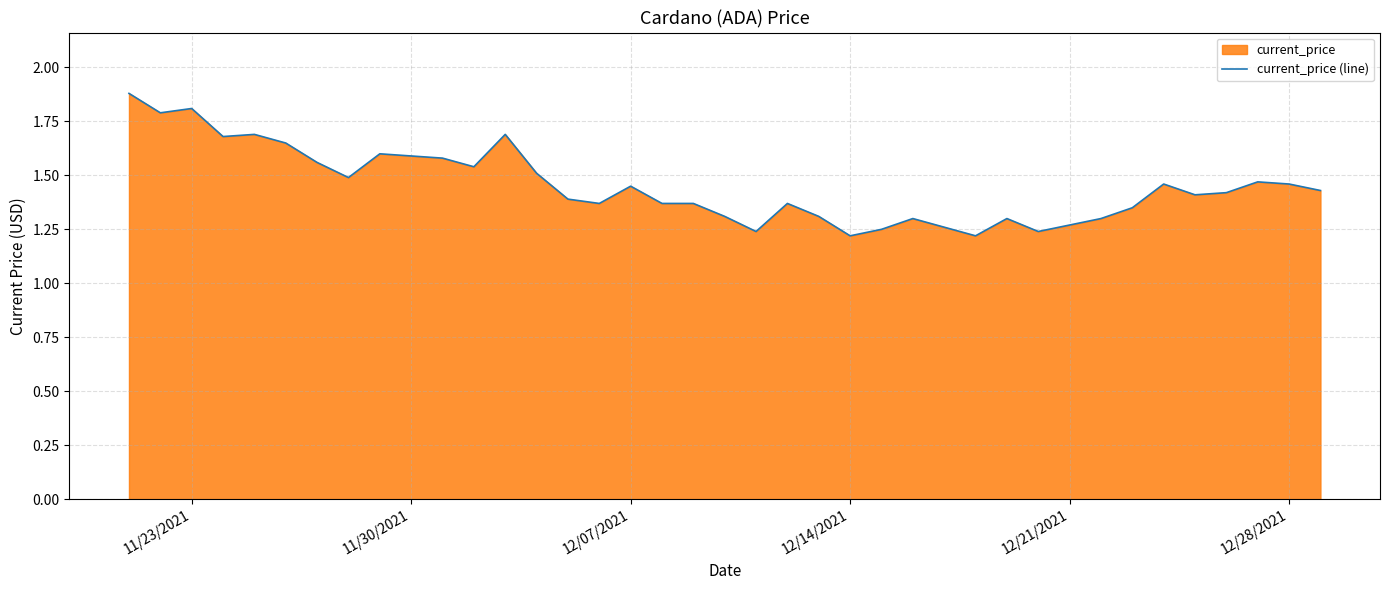

How many lines are shown in the chart?

1